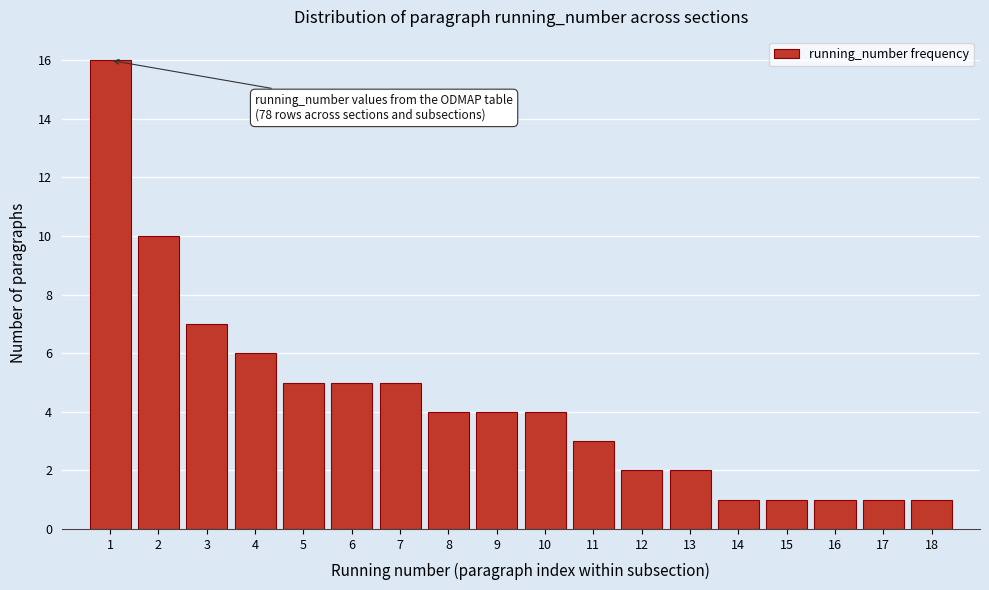

Over which range of the x-axis is the bar tallest?

0.5 to 1.5